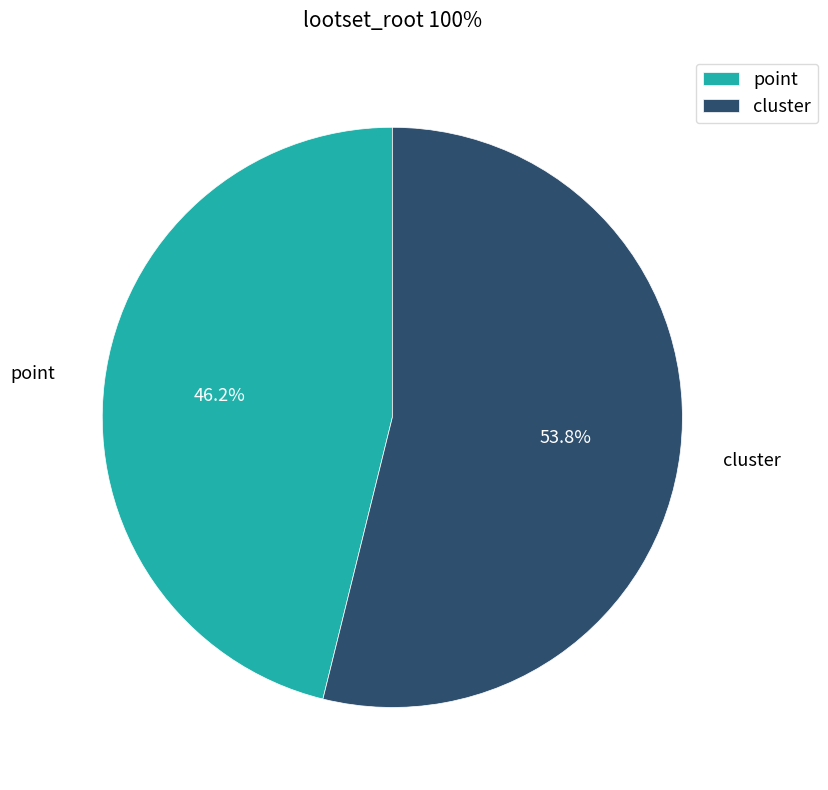

Does cluster account for over 50% of the chart?

Yes